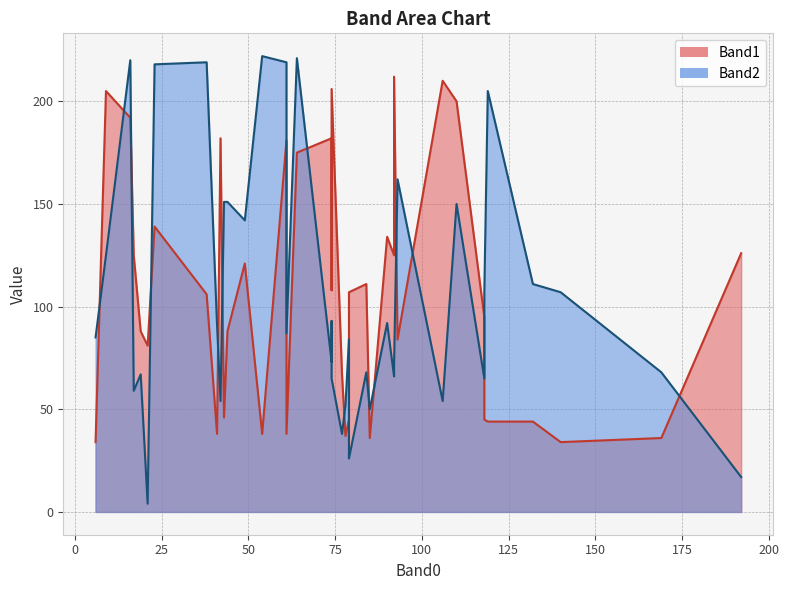

Rank the series by their maximum value, from lowest to highest.

Band1, Band2